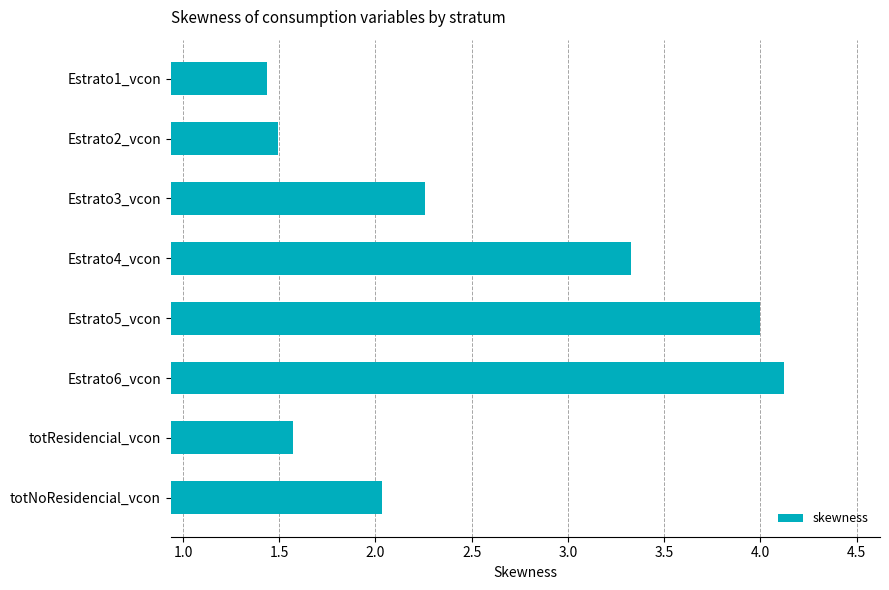

What is the ratio of the value at Estrato5_vcon to the value at Estrato3_vcon?

1.8